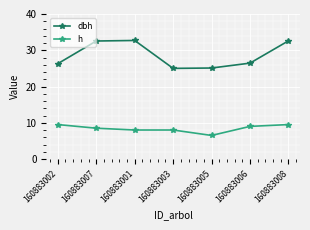

In dbh, how many points are higher than both neighbors (excluding endpoints)?

1